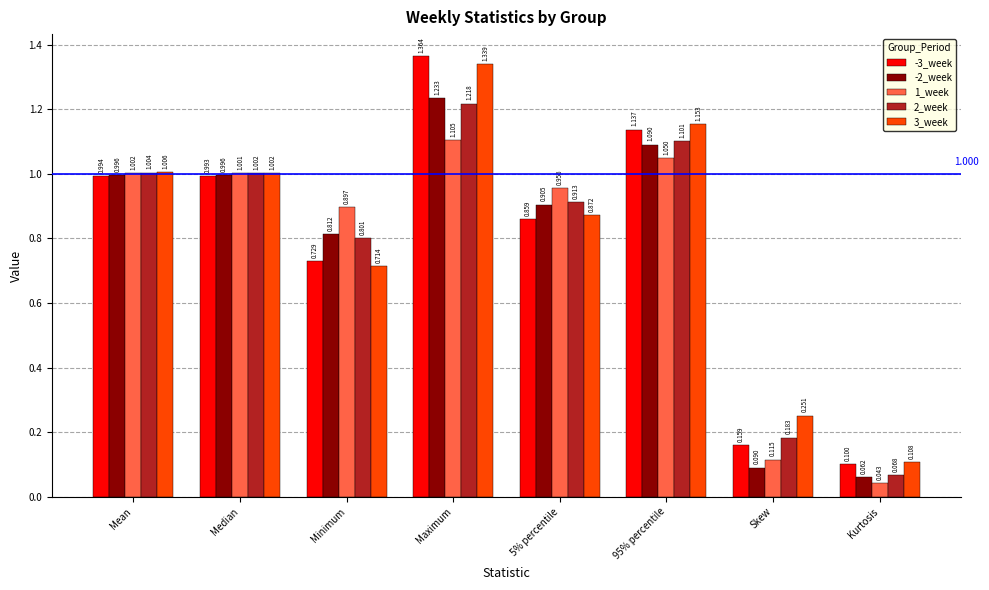

How many series are shown in this chart?

5